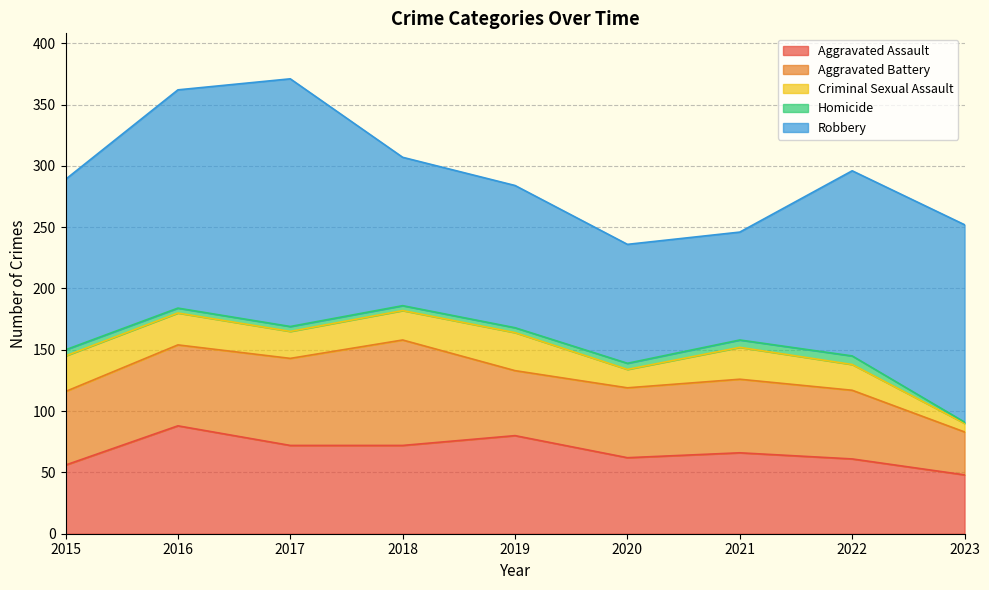

True or false: Aggravated Battery and Robbery cross at least once.

False